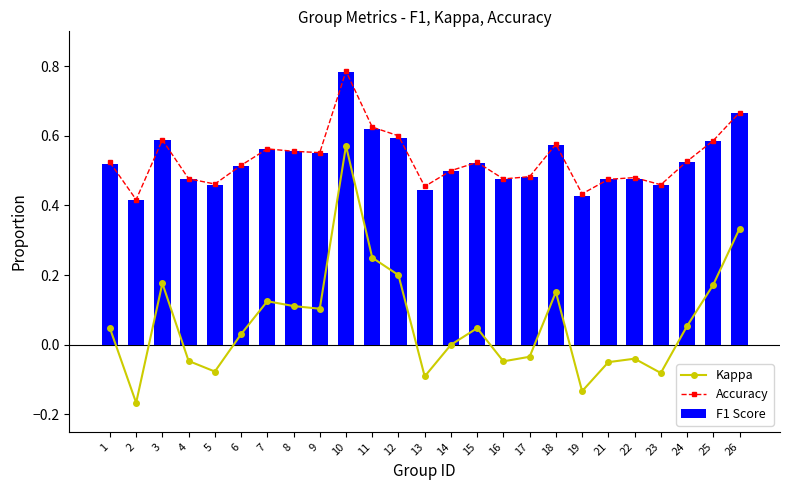

What is the smallest value displayed?

-0.2